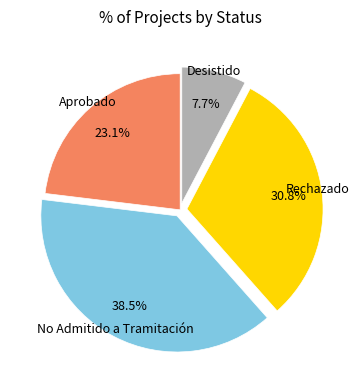

Is there any slice that represents more than half of the pie?

No